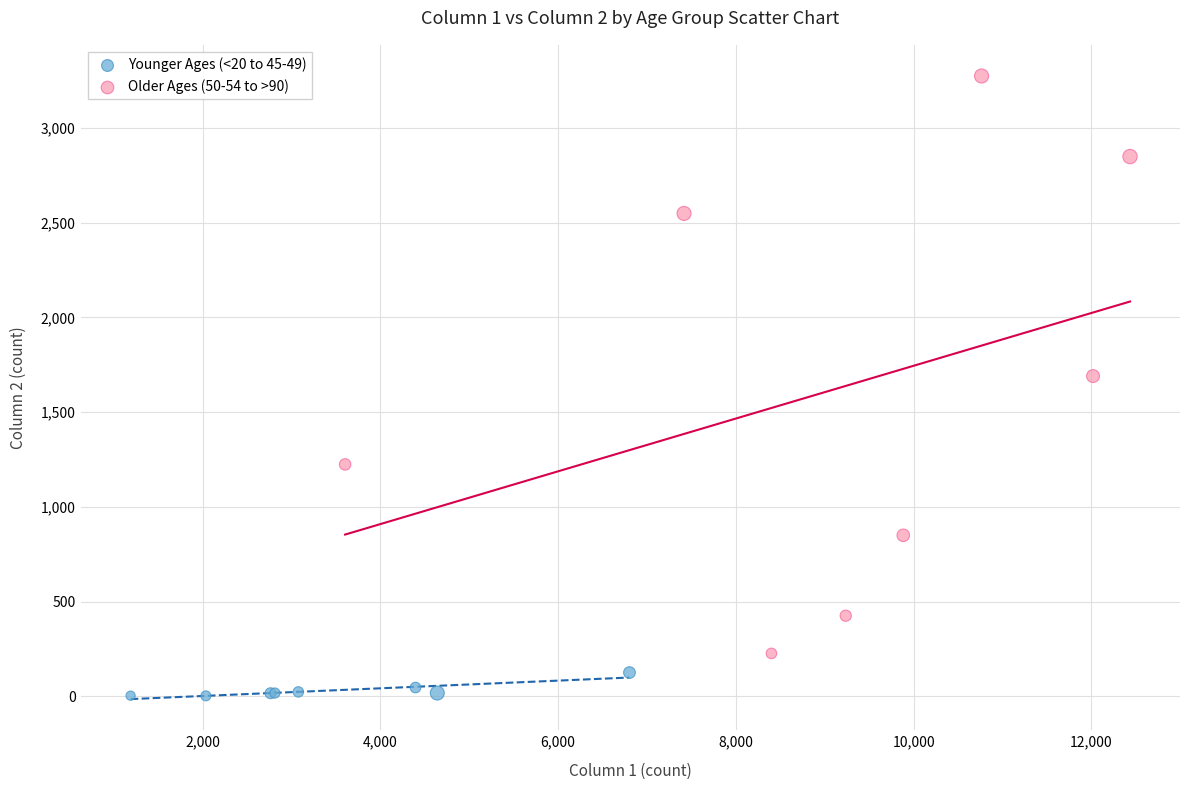

Which series contains the lowest Y value?

Younger Ages (<20 to 45-49)